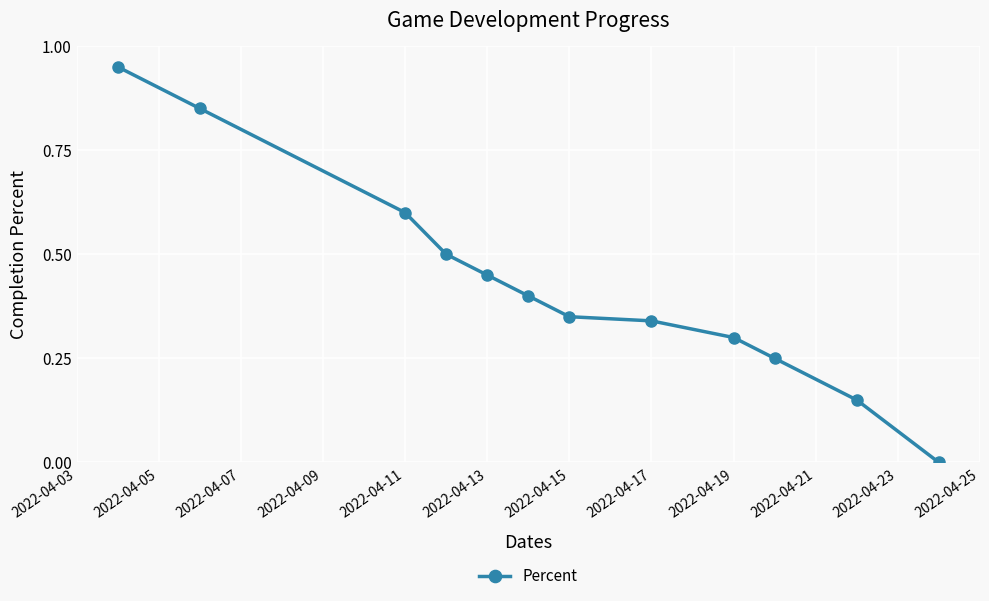

What is the sum of all values?

5.1